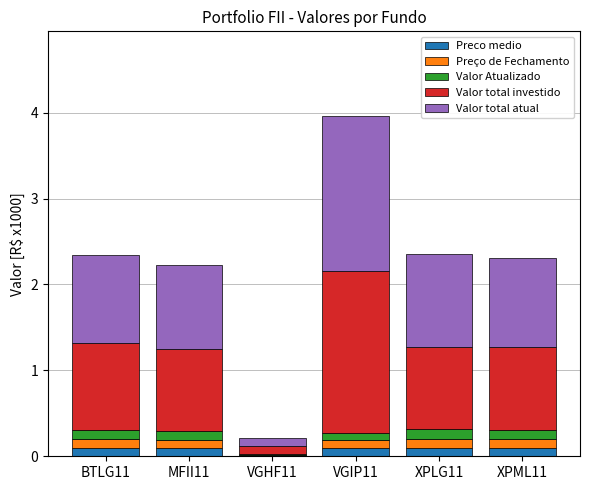

Does the chart contain stacked bars?

Yes